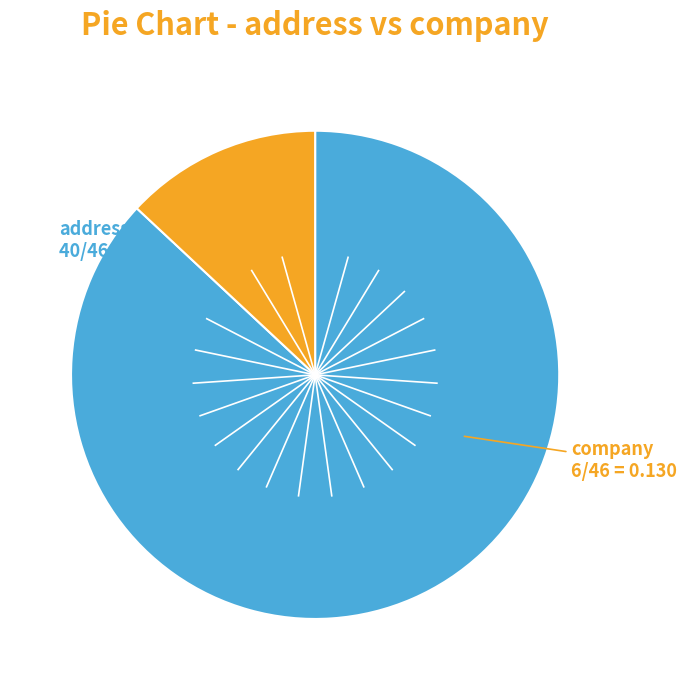

Is there a majority slice in this chart?

Yes